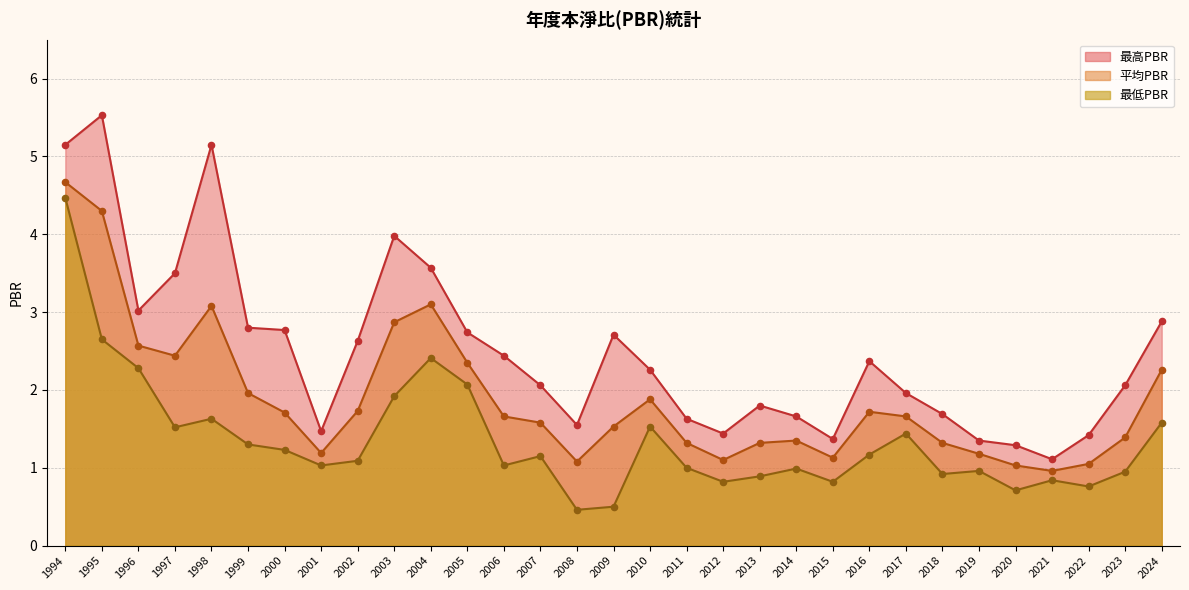

Is the value of 最低PBR at 2001 greater than the value of 最高PBR at 2000?

No